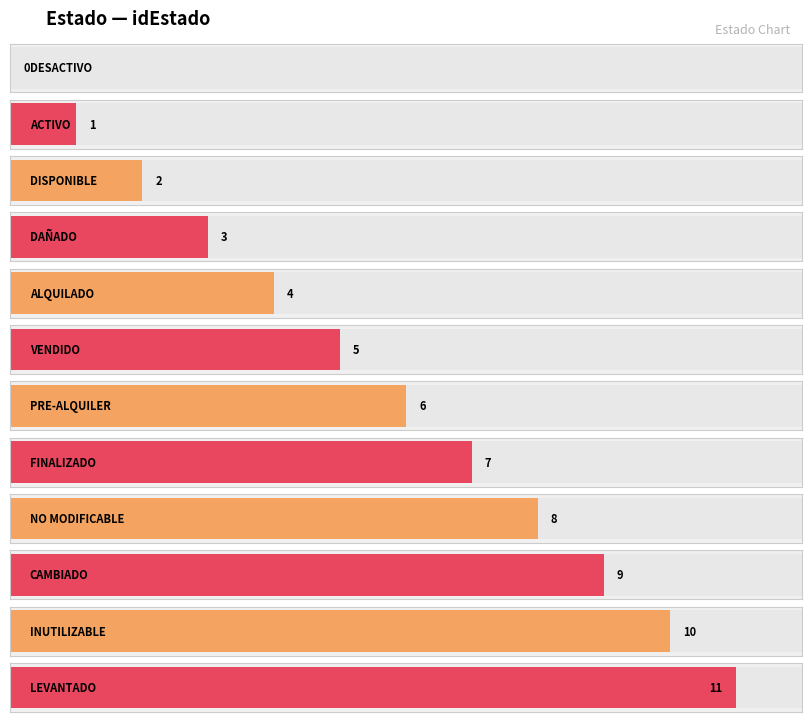

Reading left to right, transcribe all the data shown in this chart.

0	1	2	3	4	5	6	7	8	9	10	11